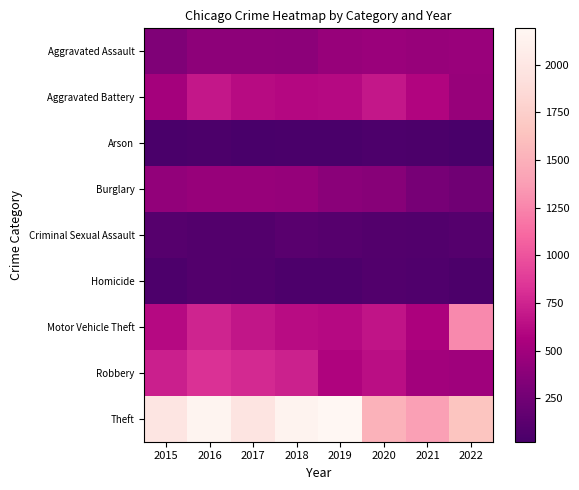

Reading left to right, extract all data points from this chart.

Aggravated Assault: 2015=323	2016=402	2017=396	2018=392	2019=452	2020=468	2021=452	2022=457
Aggravated Battery: 2015=515	2016=691	2017=623	2018=600	2019=608	2020=691	2021=587	2022=448
Arson: 2015=35	2016=40	2017=23	2018=37	2019=32	2020=55	2021=43	2022=31
Burglary: 2015=422	2016=451	2017=453	2018=443	2019=383	2020=363	2021=280	2022=251
Criminal Sexual Assault: 2015=105	2016=87	2017=90	2018=122	2019=102	2020=88	2021=82	2022=95
Homicide: 2015=50	2016=87	2017=82	2018=56	2019=53	2020=81	2021=69	2022=47
Motor Vehicle Theft: 2015=614	2016=756	2017=680	2018=631	2019=611	2020=674	2021=560	2022=1273
Robbery: 2015=726	2016=819	2017=780	2018=741	2019=577	2020=639	2021=506	2022=497
Theft: 2015=1981	2016=2148	2017=1968	2018=2140	2019=2190	2020=1518	2021=1392	2022=1653